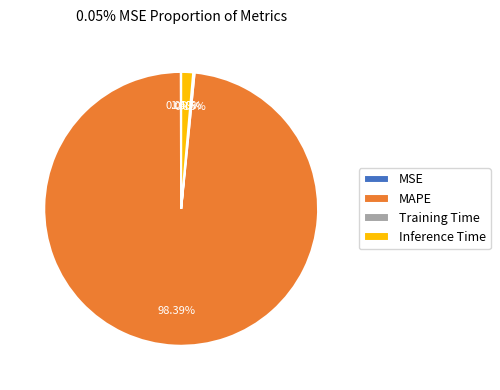

What is the largest slice in the pie chart?

MAPE